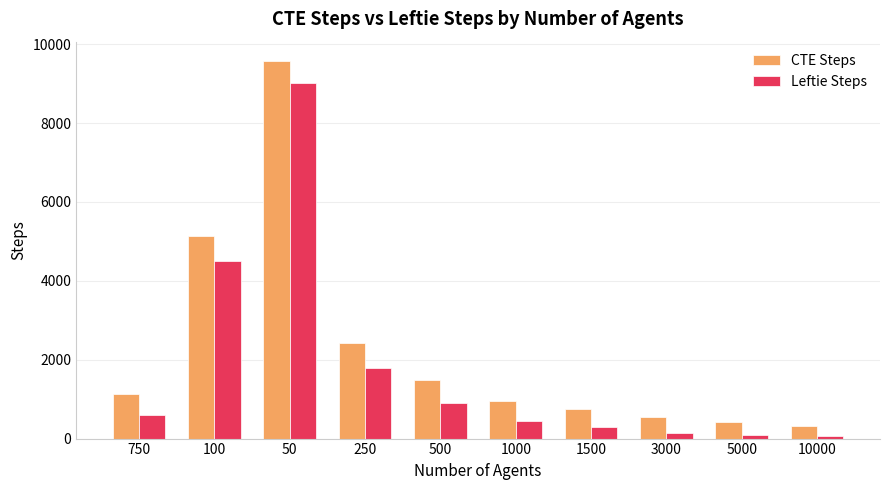

Where is CTE Steps nearest to the value 4956?

100